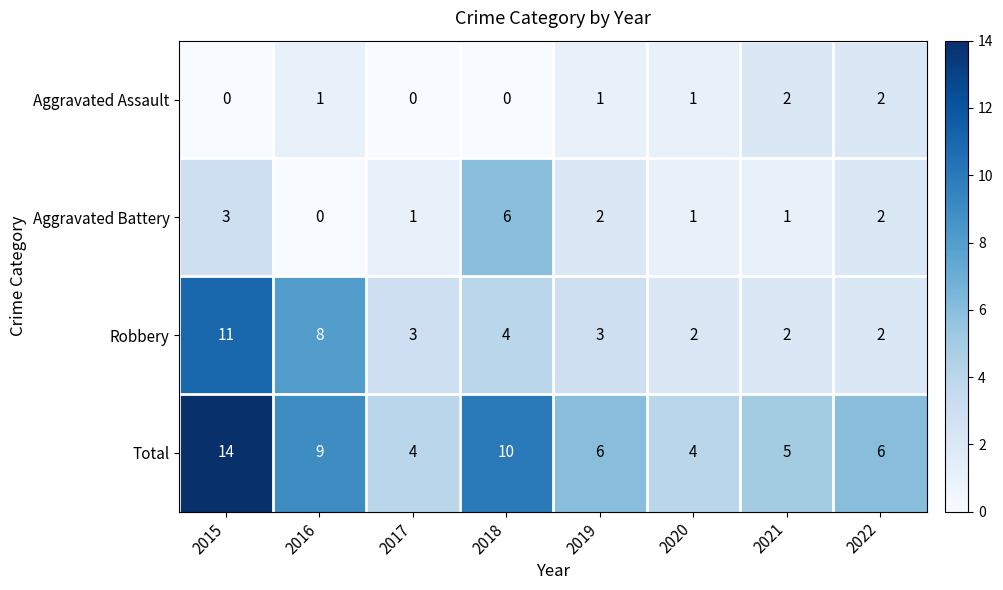

What is the sum of the Robbery values at 2018 and 2016?

12